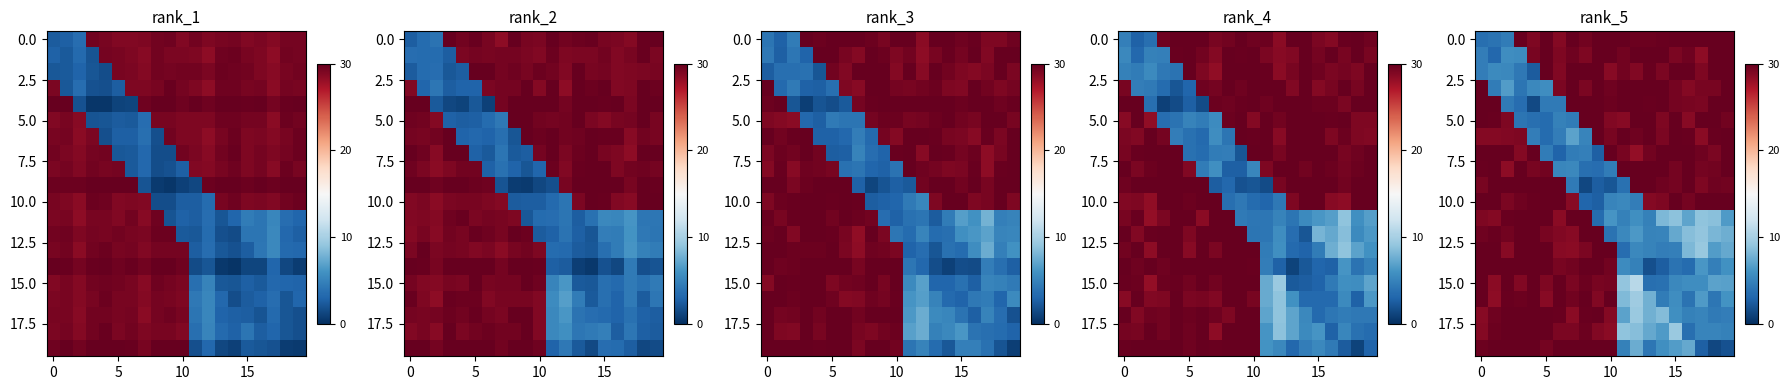

Count the number of categories in the chart.

20